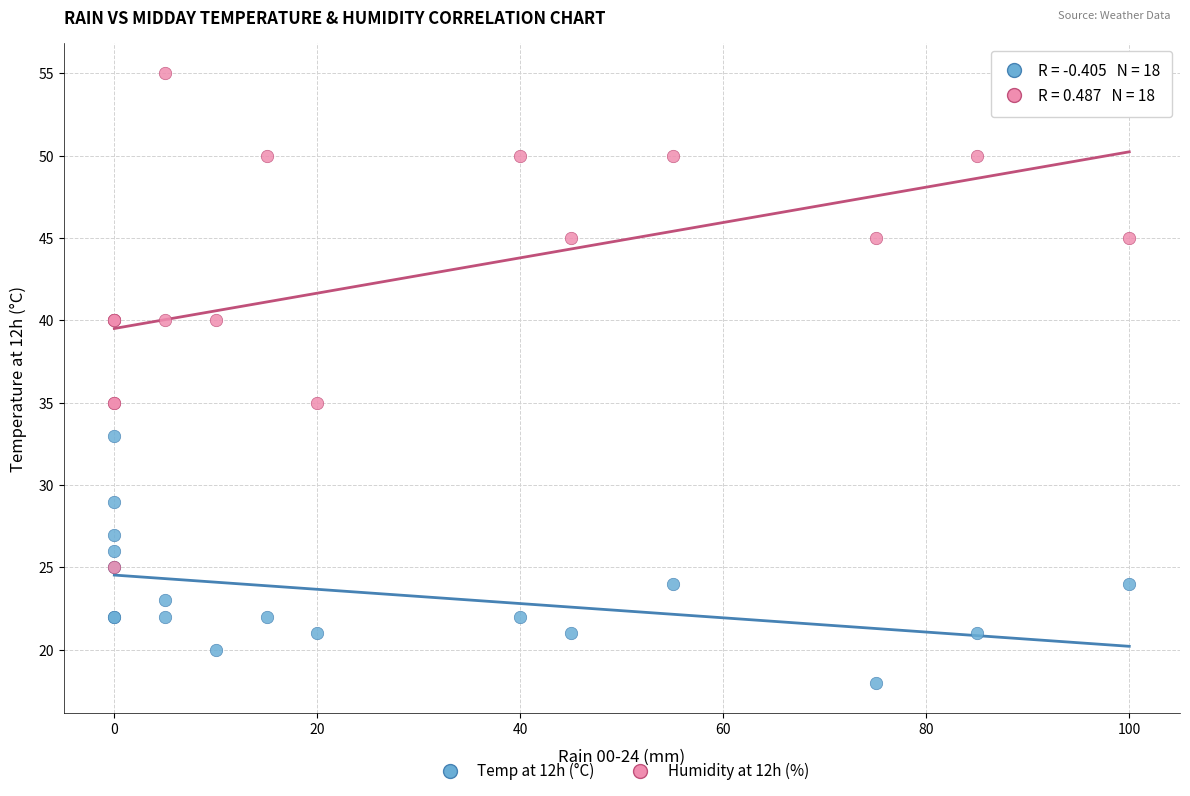

Which series has the widest spread of Y values?

Humidity at 12h (%)